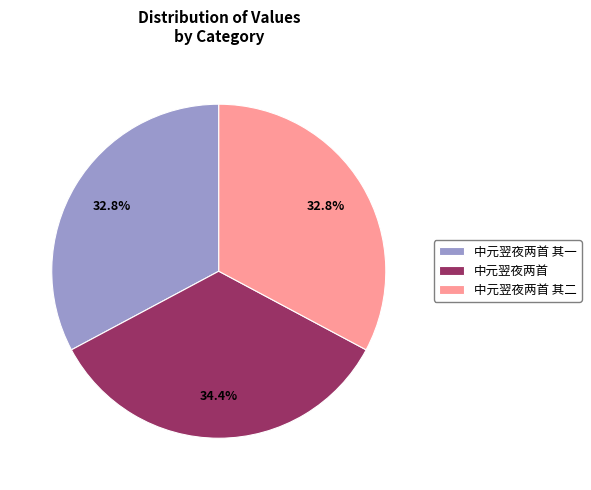

To the nearest percent, what is the difference between the largest and smallest slice percentages?

2%